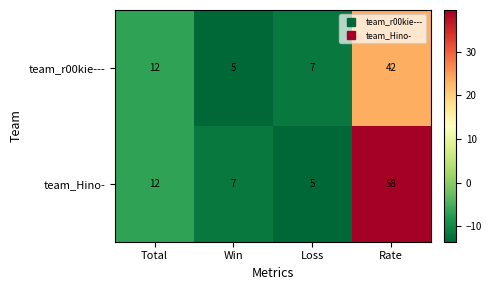

Which series changed the most between Total and Win?

team_r00kie---